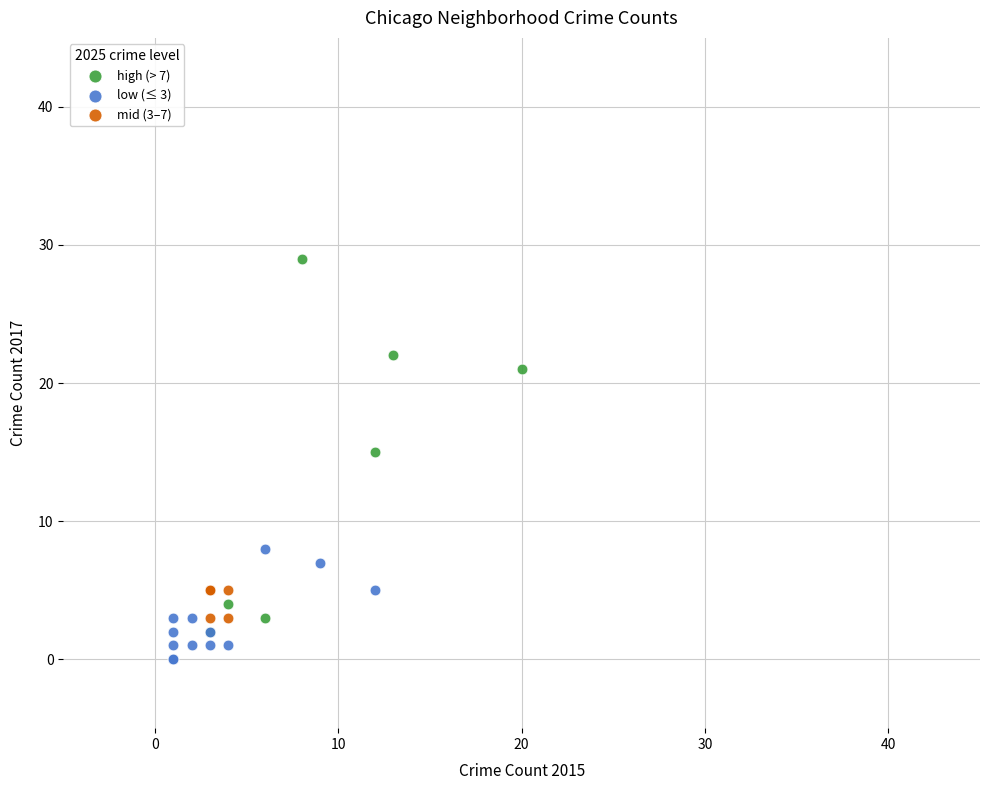

Which series has the largest Y range (max minus min)?

high (> 7)